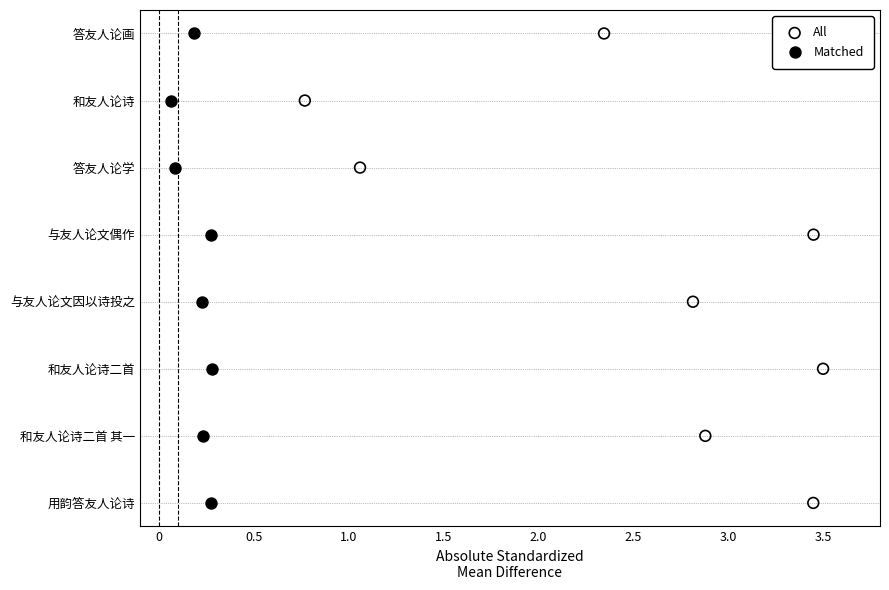

Which series reaches the maximum Y coordinate?

All